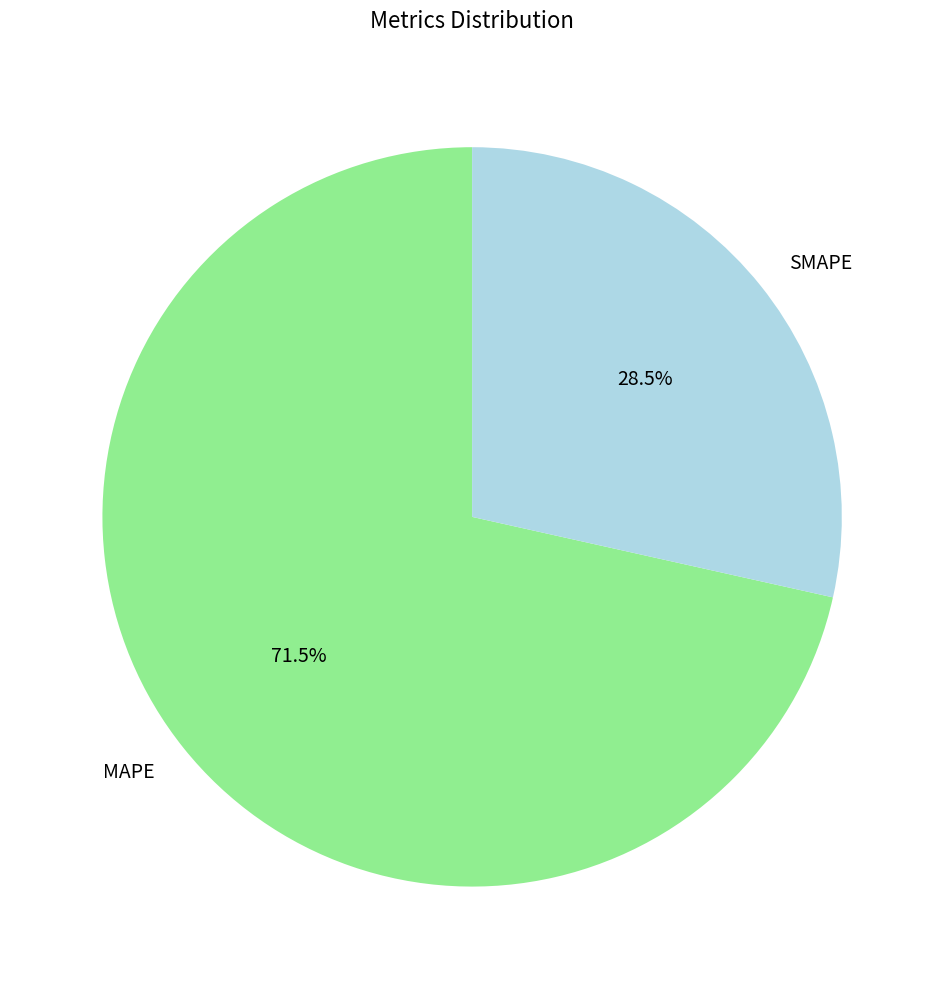

How many slices are in this pie chart?

2